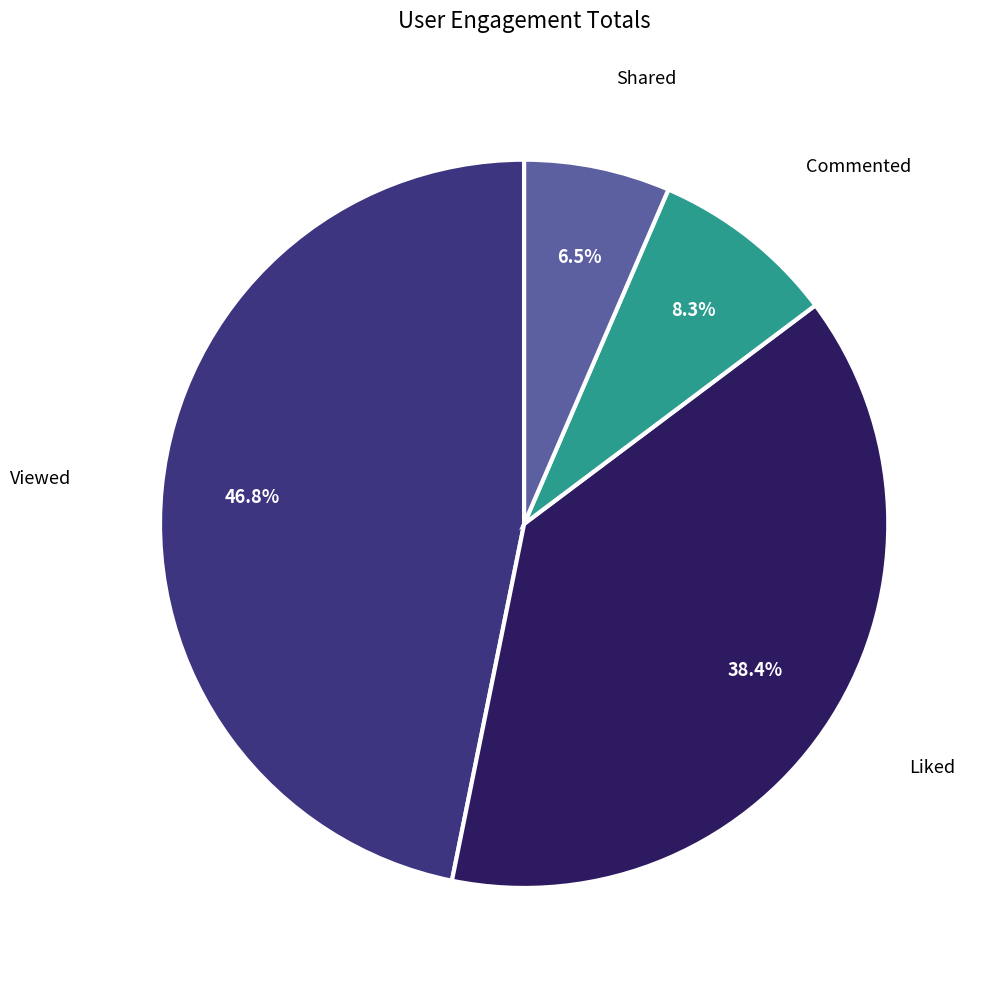

How many segments does this pie chart have?

4